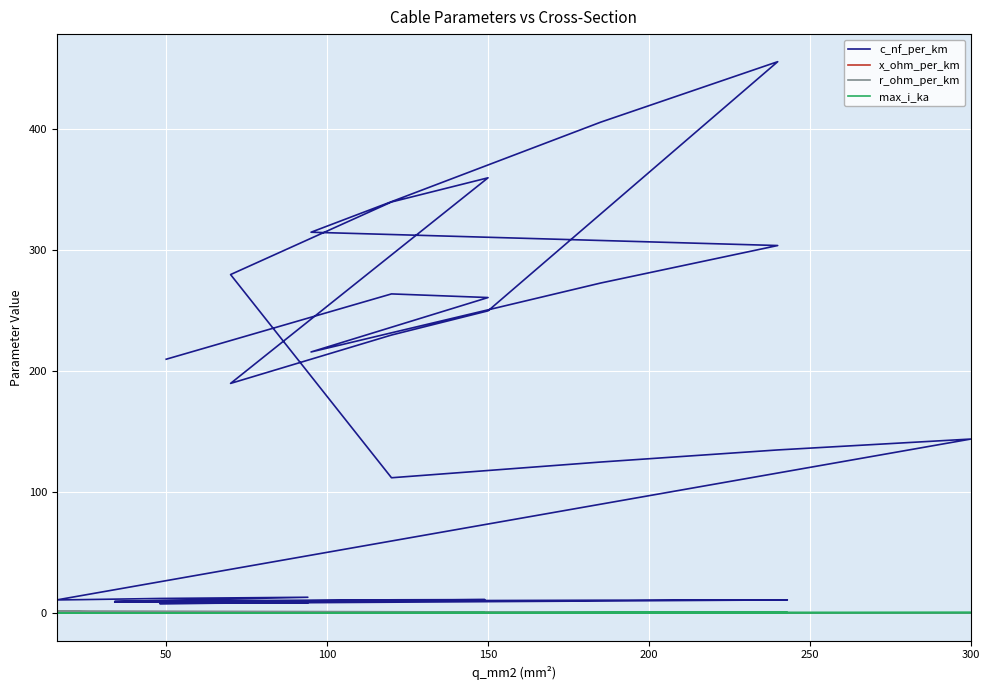

In x_ohm_per_km, how many points are higher than both neighbors (excluding endpoints)?

8